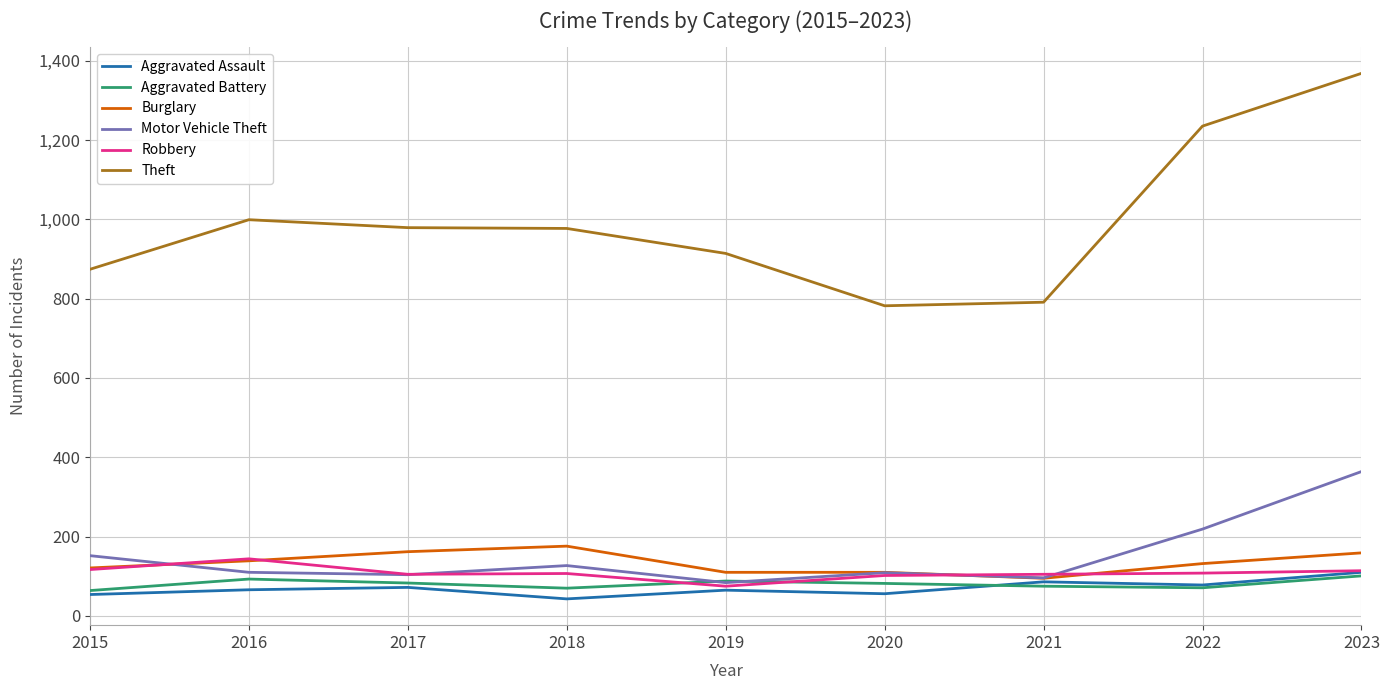

Between 2017 and 2020, which series saw the biggest shift?

Theft